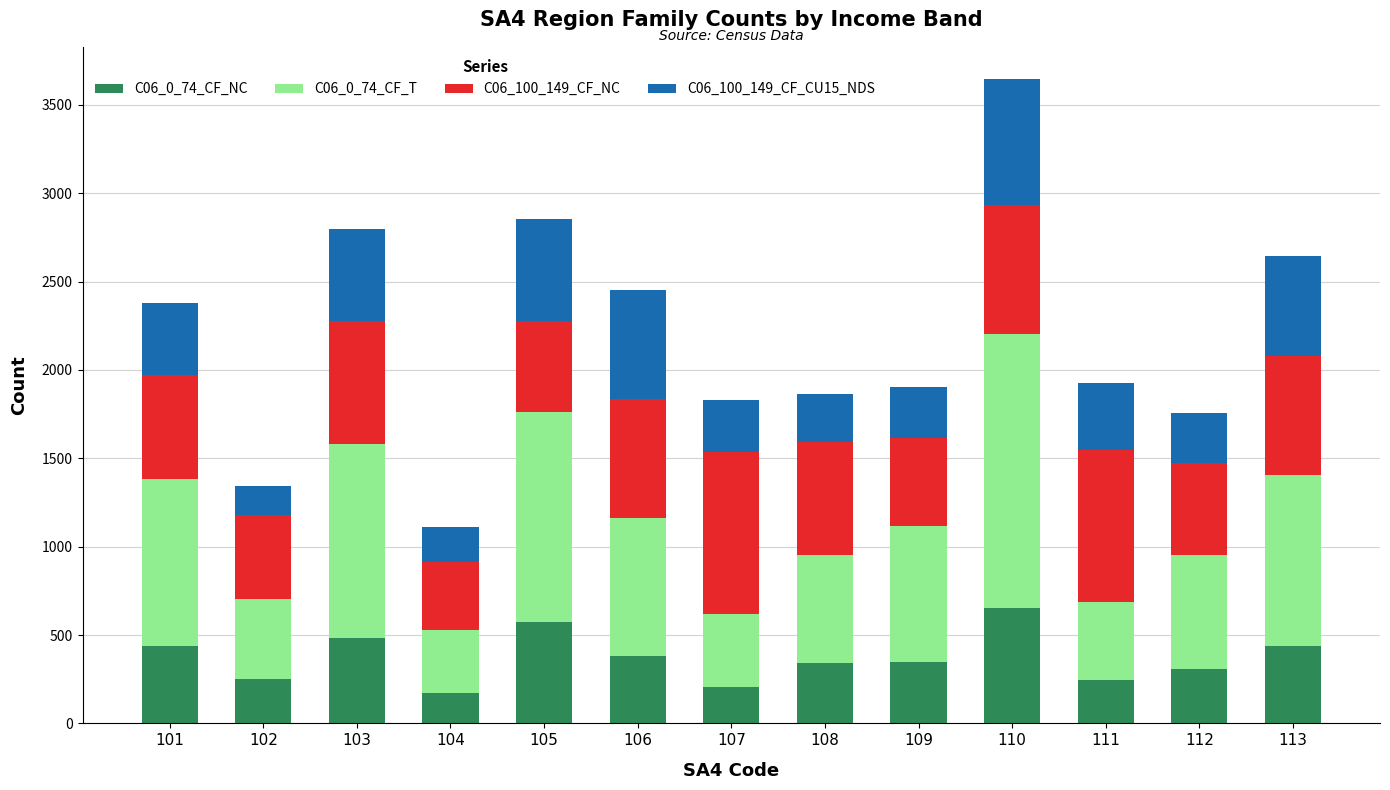

Which category has the highest value in the C06_0_74_CF_NC series?

110